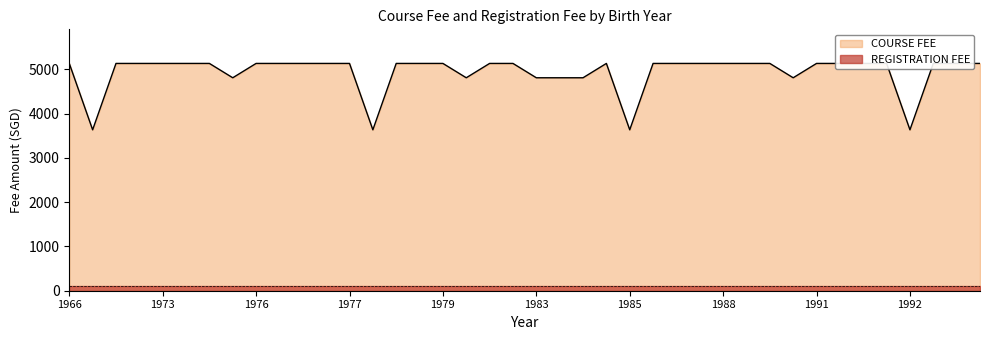

What is the average value of the COURSE FEE series?

4937